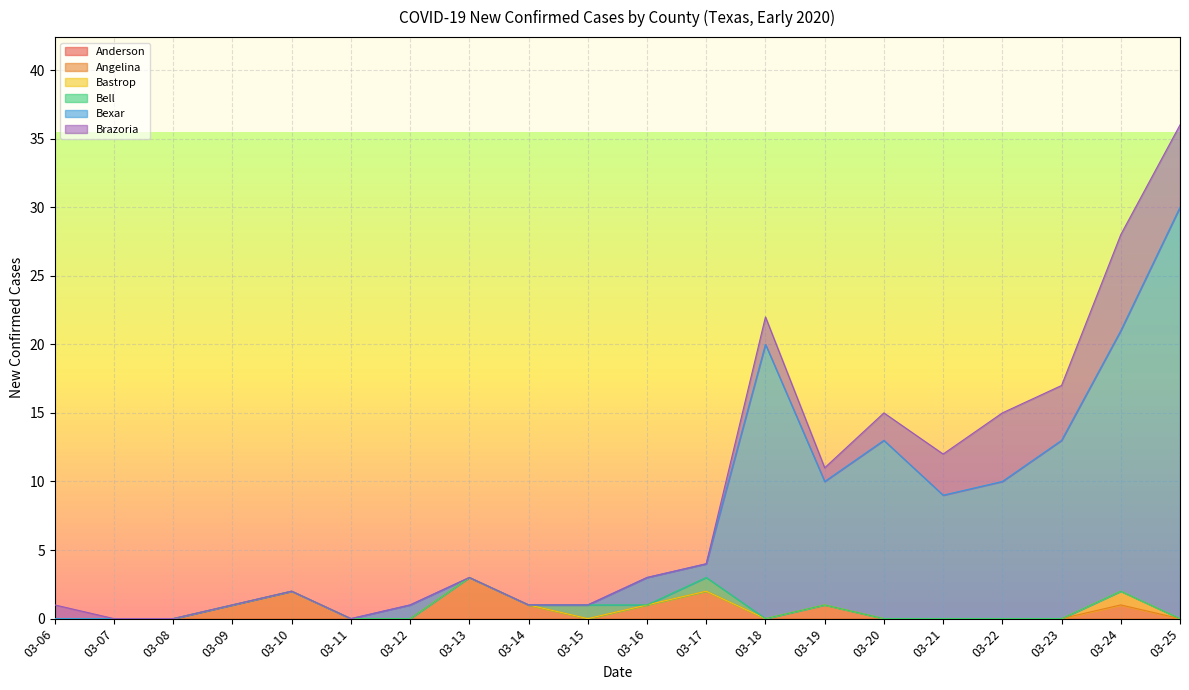

Is it true that Bexar equals 46 at 03-25?

False